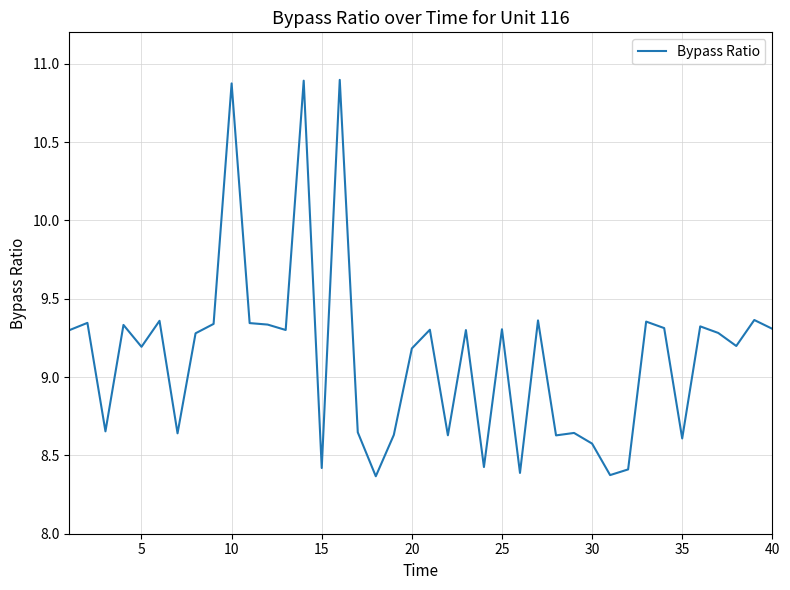

What is the maximum value shown in the chart?

10.9